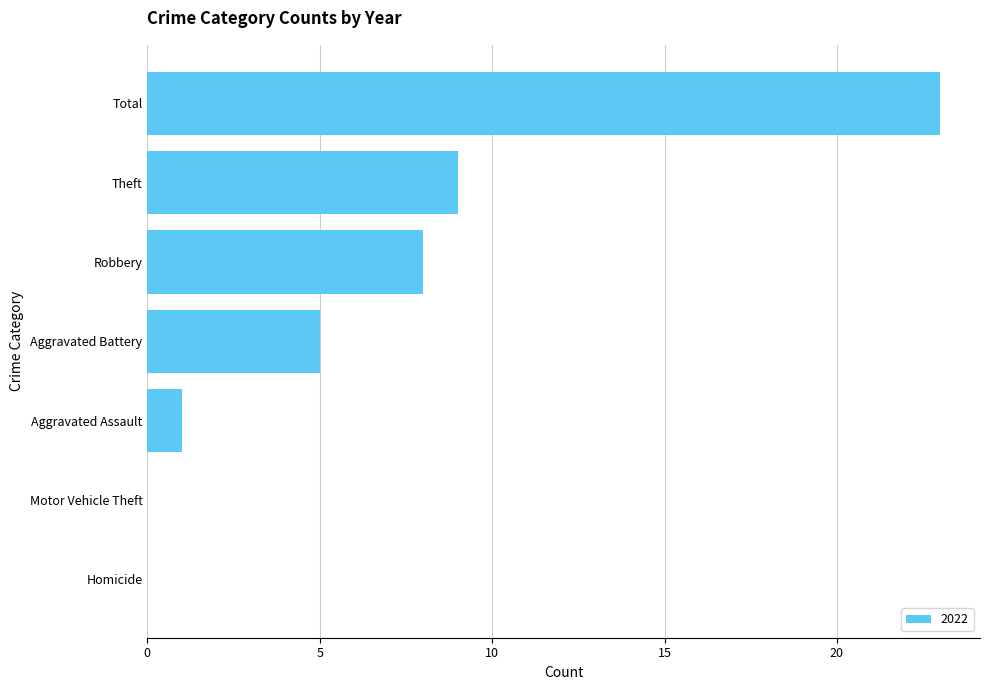

What is the change in value from Aggravated Battery to Theft?

+4